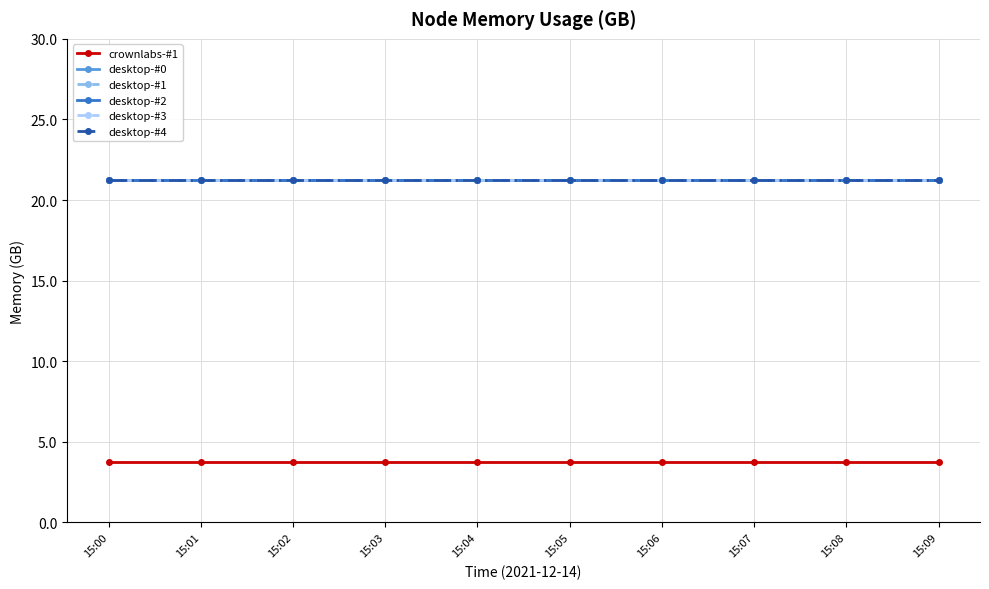

What is the sum of all desktop-#4 values?

212.6